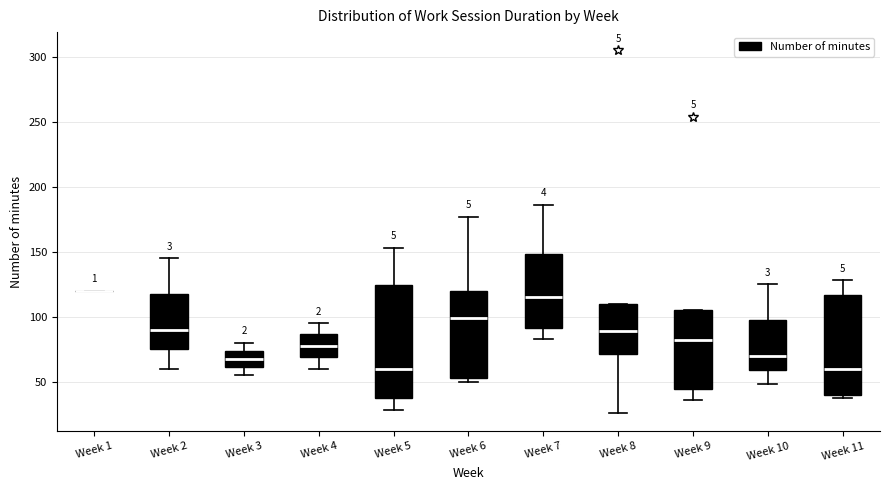

Which box is the tallest, from its lower edge to its upper edge?

Week 5